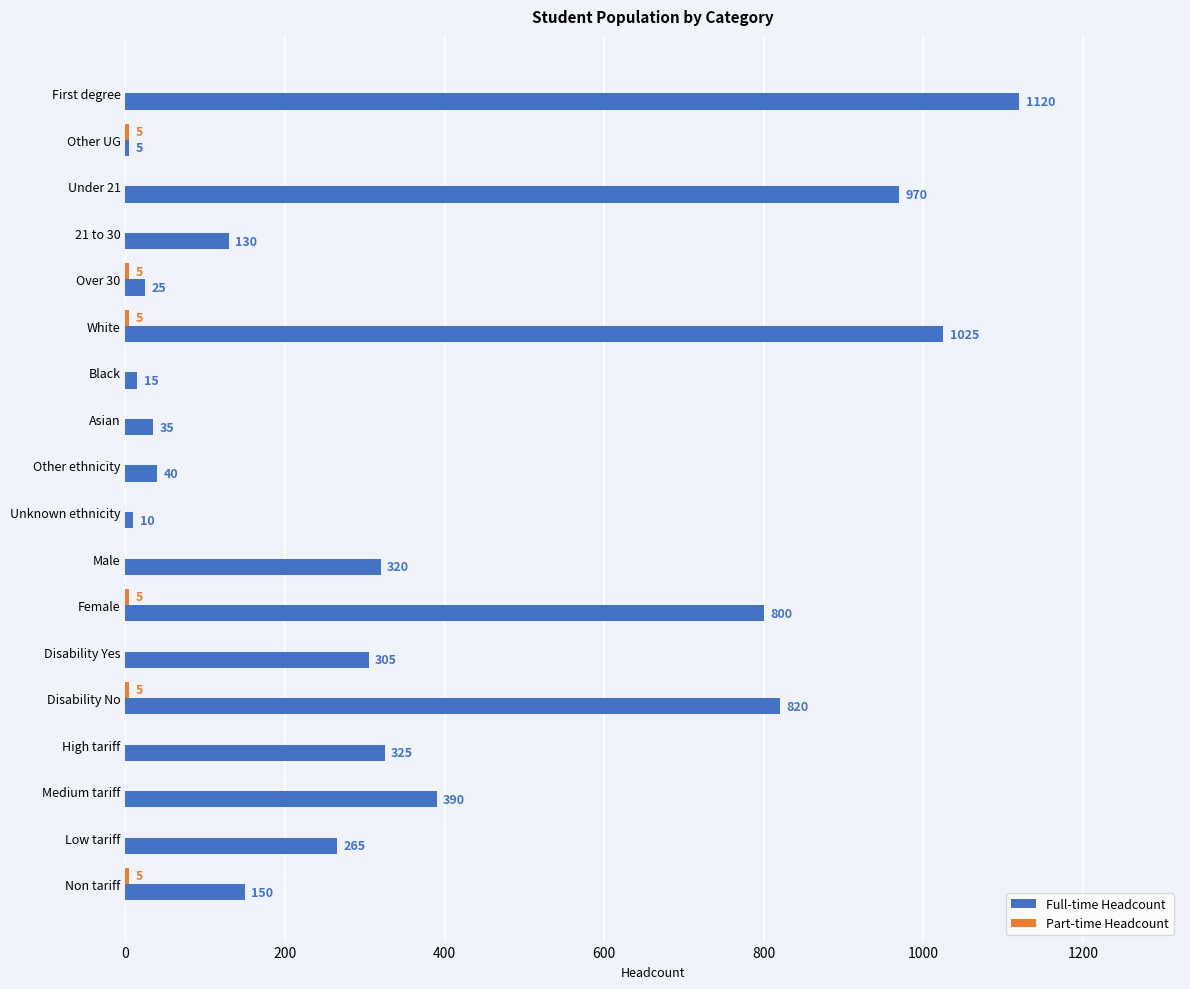

Is it true that Full-time Headcount equals 5 at Other UG?

True